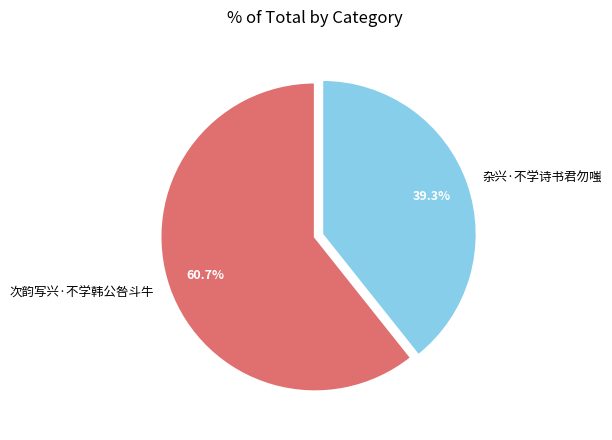

Which category accounts for the majority?

次韵写兴·不学韩公咎斗牛